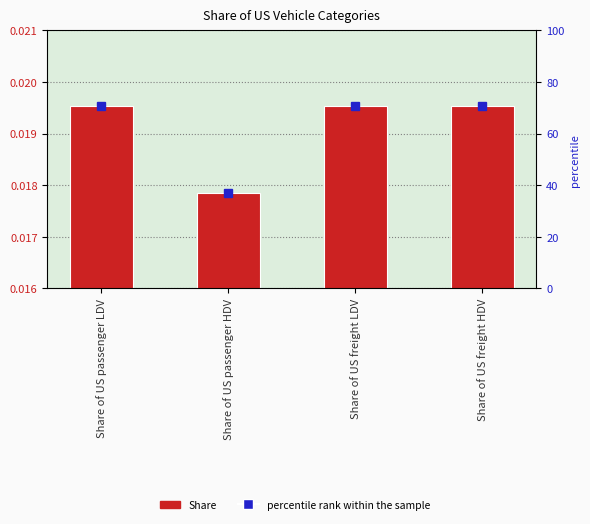

List the labels in order of value, largest first.

Share of US passenger LDV, Share of US freight LDV, Share of US freight HDV, Share of US passenger HDV